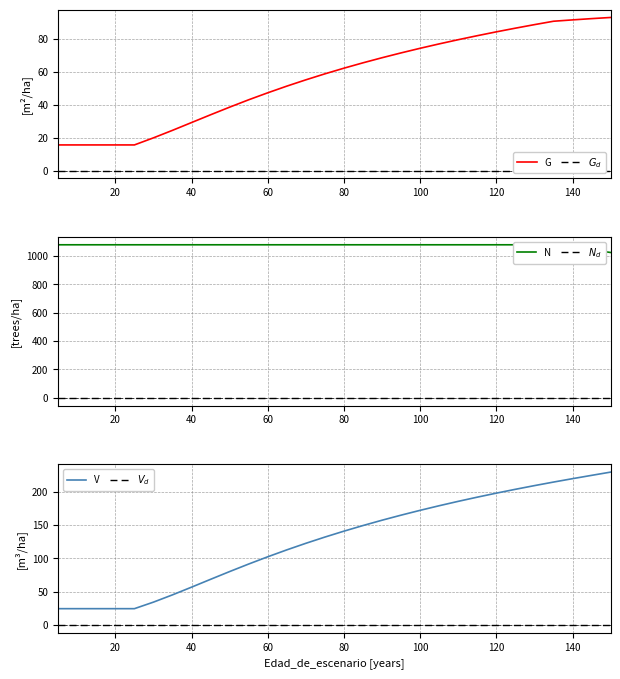

True or false: $V_d$ has more than 1 interior local peaks.

False